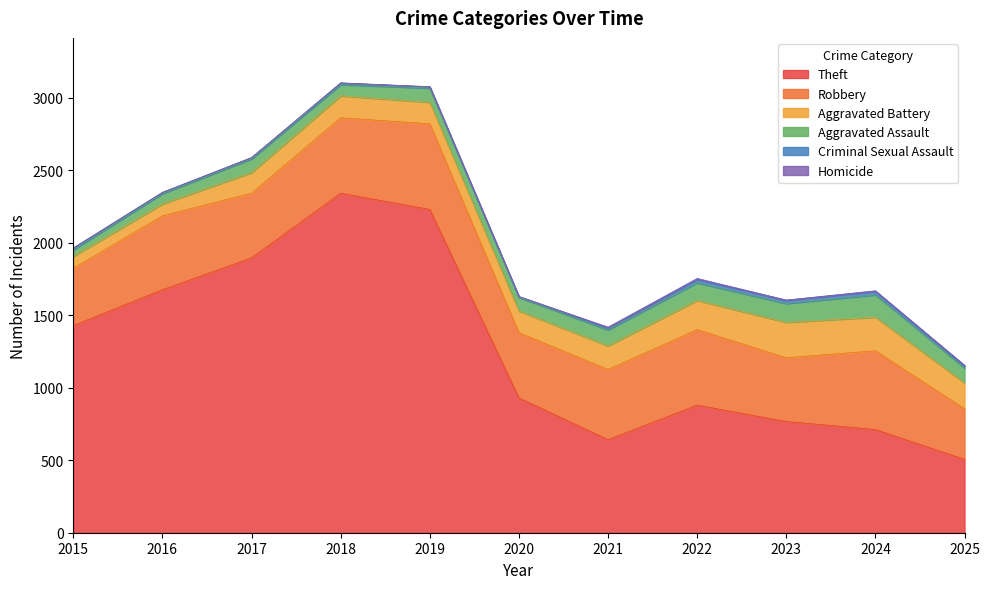

The Aggravated Assault series shows 19 at 2017. True or false?

False